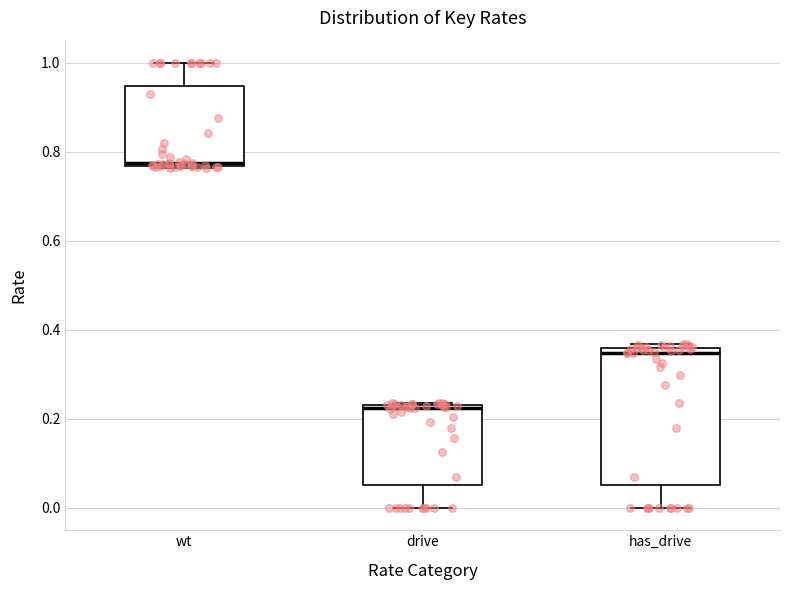

Which box's median line is the lowest?

drive